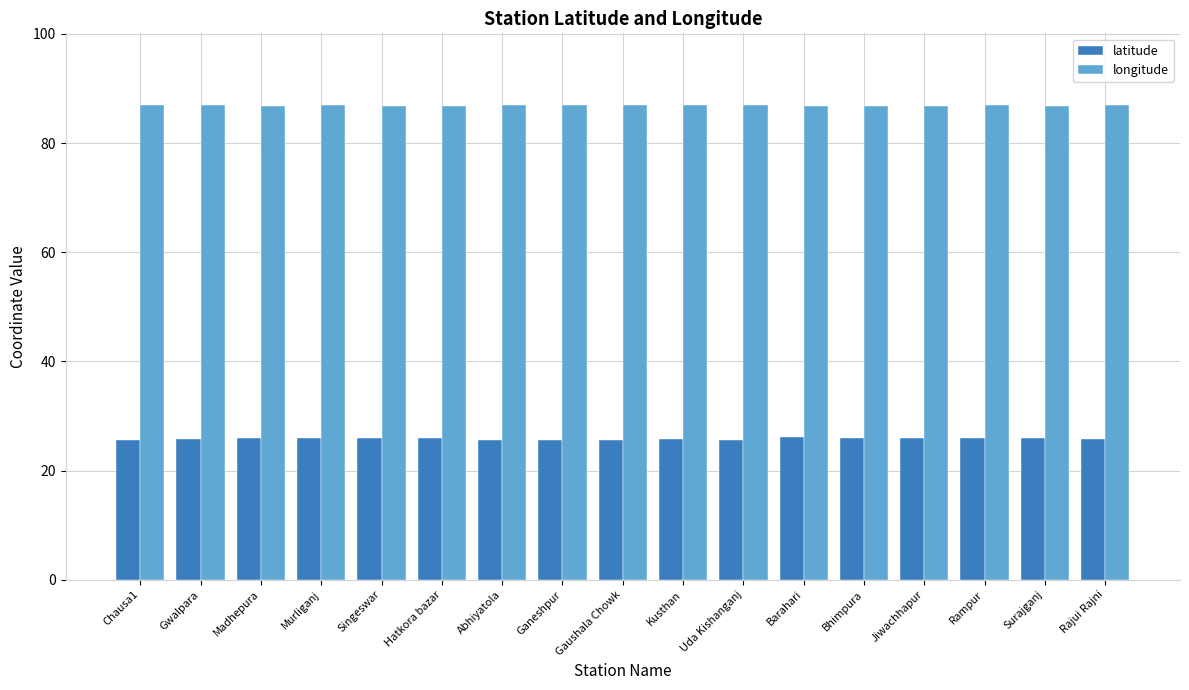

Is it true that latitude equals 11.7 at Rajui Rajni?

False